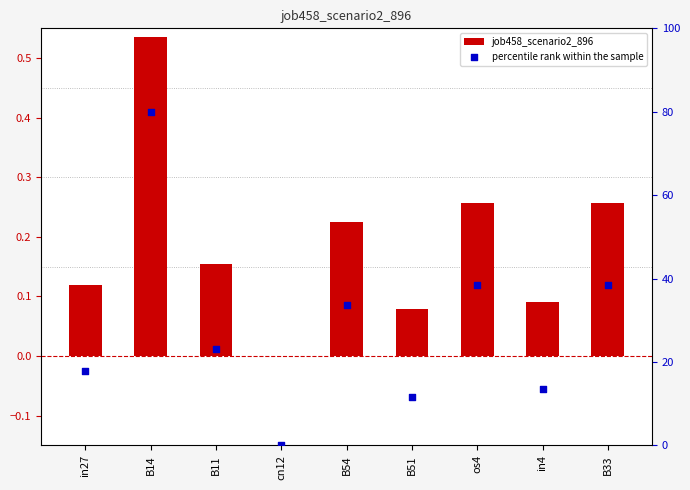

Which series contains the highest Y value?

percentile rank within the sample